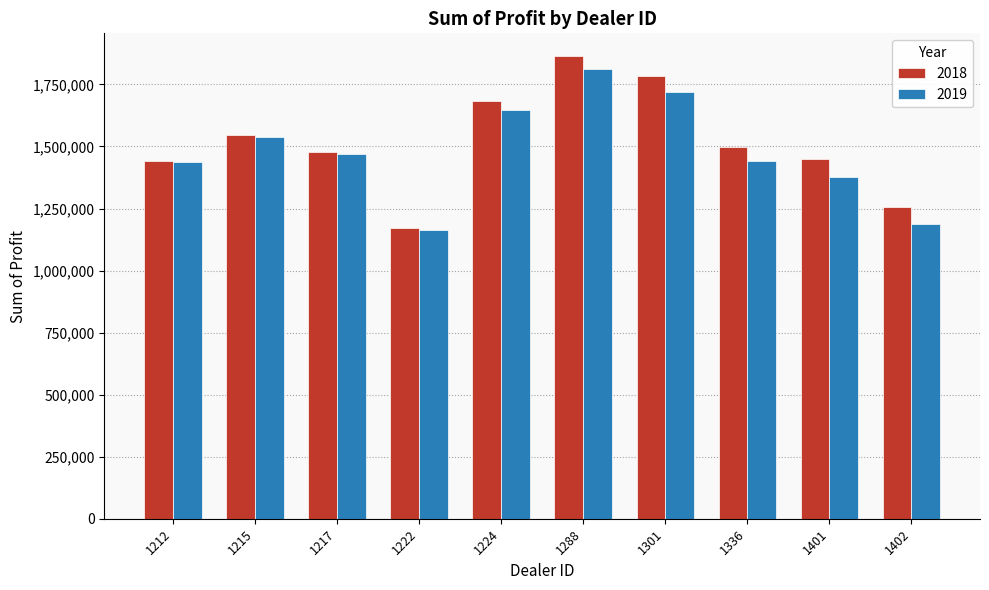

The value of 2018 at 1402 is 1730852.0. True or false?

False